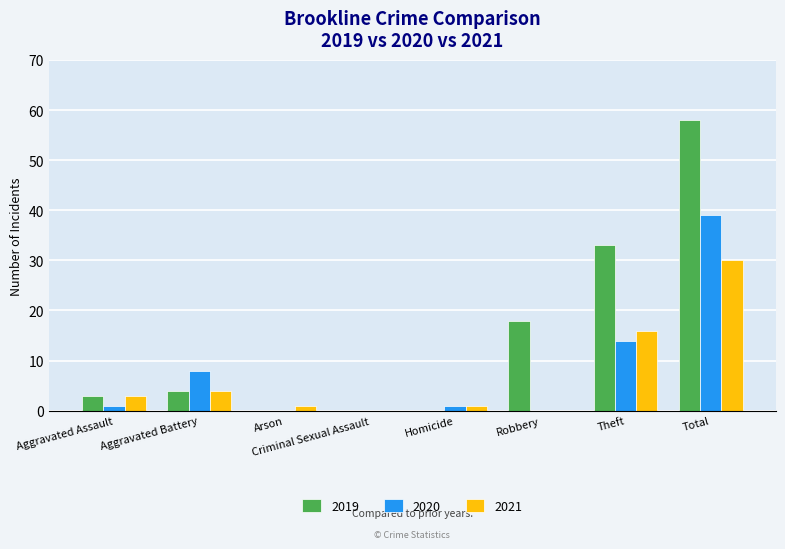

At which label is 2020 closest to 19?

Theft